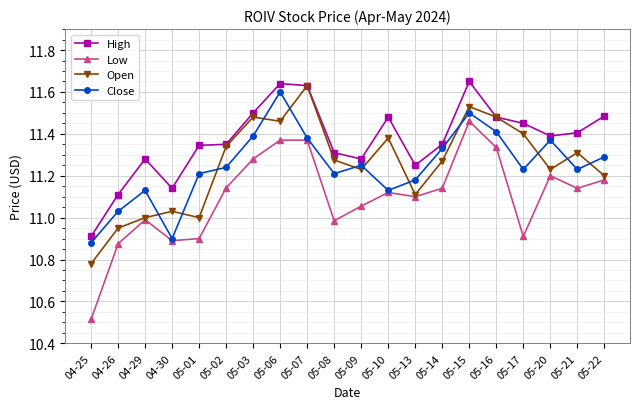

True or false: High and Low cross at least once.

False